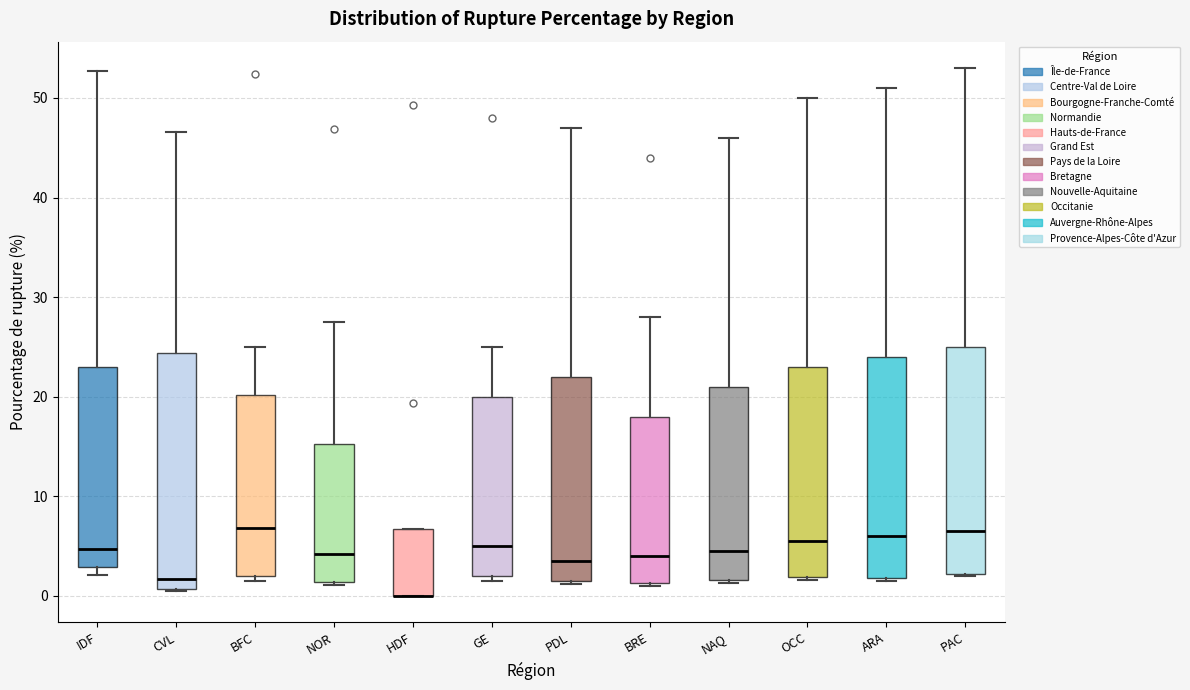

Reading left to right, read every box against the y-axis: the position of its median line, the range the box covers, and the ends of its whiskers. The values are not printed on the chart, so give them approximately, as read against the axis.

IDF: median 5, box 3 to 23, whiskers 2 to 53
CVL: median 2, box 1 to 24, whiskers 0 to 47
BFC: median 7, box 2 to 20, whiskers 2 (just below the box's lower edge) to 25
NOR: median 4, box 1 to 15, whiskers 1 (just below the box's lower edge) to 27
HDF: median 0 (drawn on the box's lower edge), box 0 to 7, whiskers 0 to 7
GE: median 5, box 2 to 20, whiskers 2 (just below the box's lower edge) to 25
PDL: median 4, box 2 to 22, whiskers 1 to 47
BRE: median 4, box 1 to 18, whiskers 1 (just below the box's lower edge) to 28
NAQ: median 5, box 2 to 21, whiskers 1 to 46
OCC: median 6, box 2 to 23, whiskers 2 to 50
ARA: median 6, box 2 to 24, whiskers 2 (just below the box's lower edge) to 51
PAC: median 7, box 2 to 25, whiskers 2 to 53